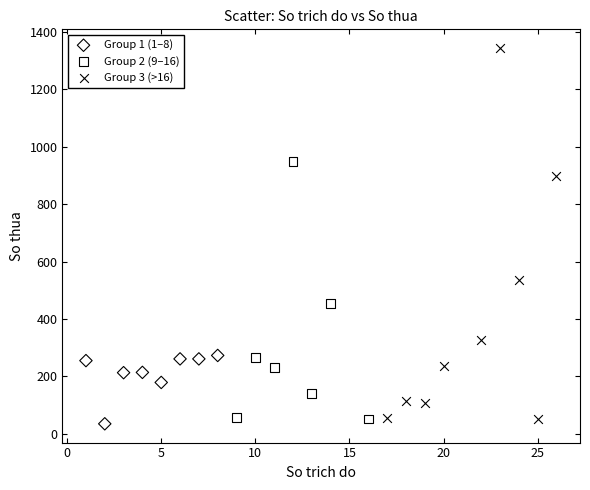

What are all the series names shown in the legend?

Group 1 (1–8), Group 2 (9–16), Group 3 (>16)